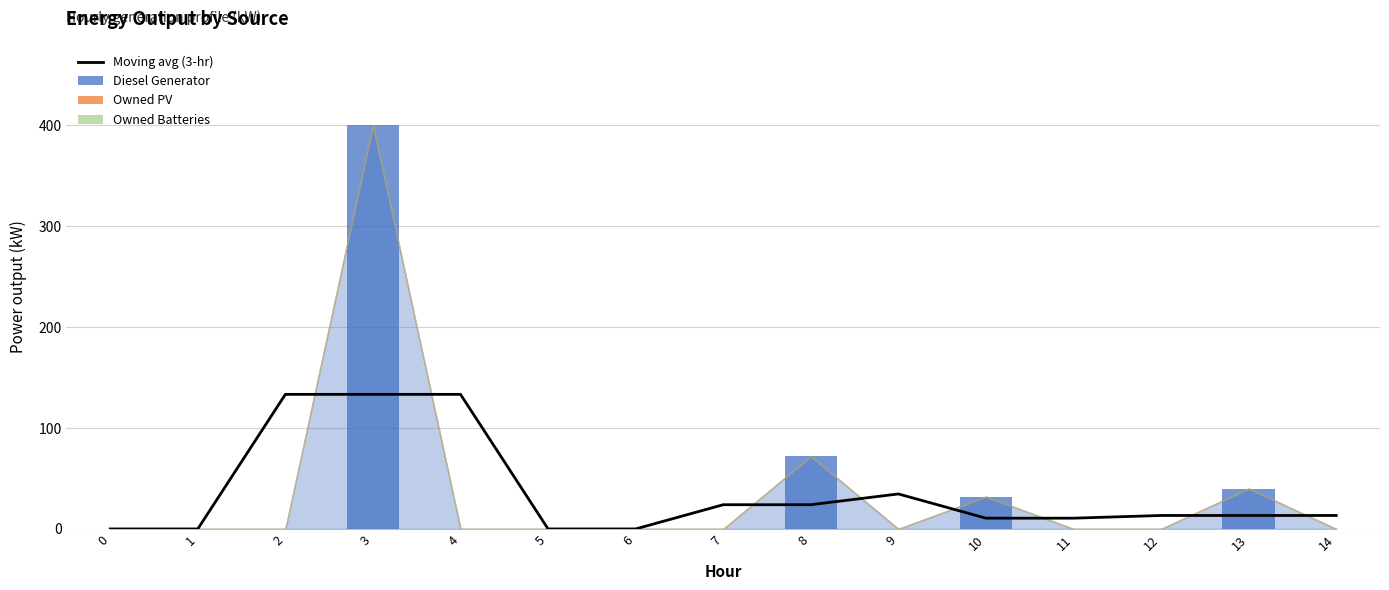

What is the greatest value displayed?

400.0